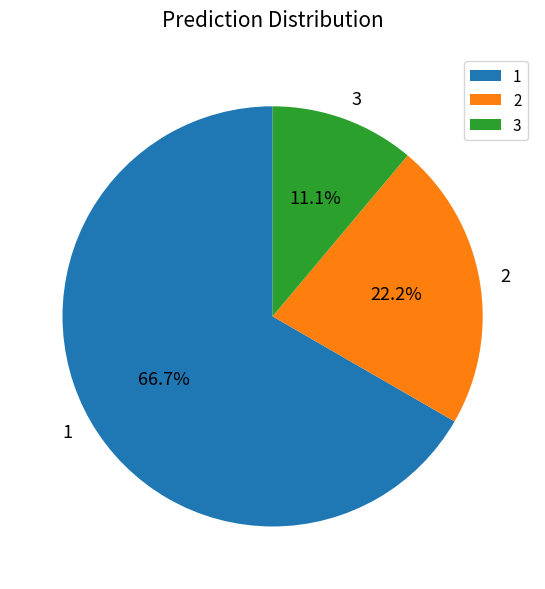

What percentage do 1 and 3 together represent?

77.8%